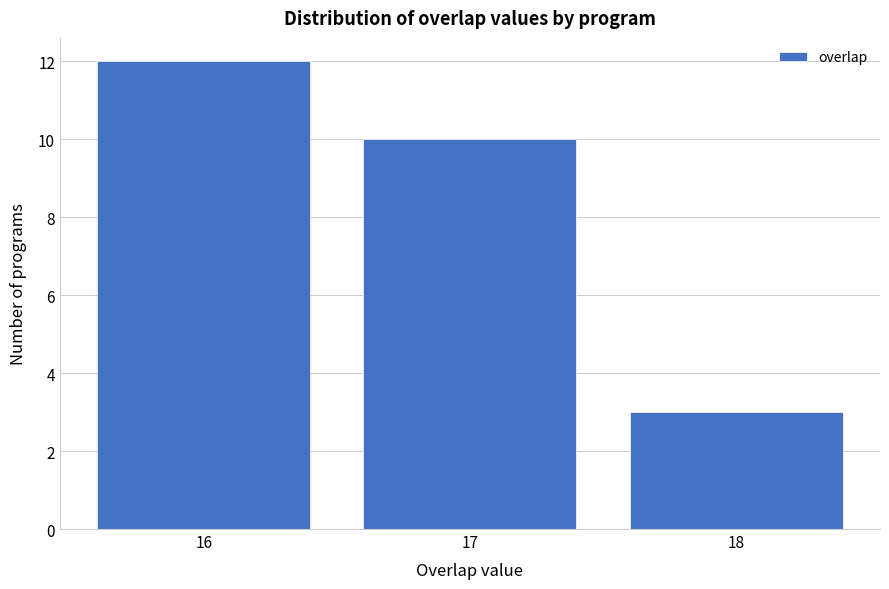

Reading left to right, what are all the values shown in this chart?

12	10	3